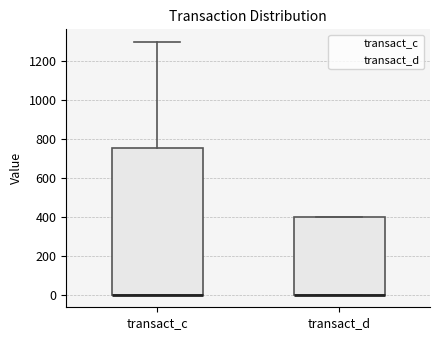

Reading left to right, read every box against the y-axis: the position of its median line, the range the box covers, and the ends of its whiskers. The values are not printed on the chart, so give them approximately, as read against the axis.

transact_c: median 0 (drawn on the box's lower edge), box 0 to 760, whiskers 0 to 1300
transact_d: median 0 (drawn on the box's lower edge), box 0 to 400, whiskers 0 to 400